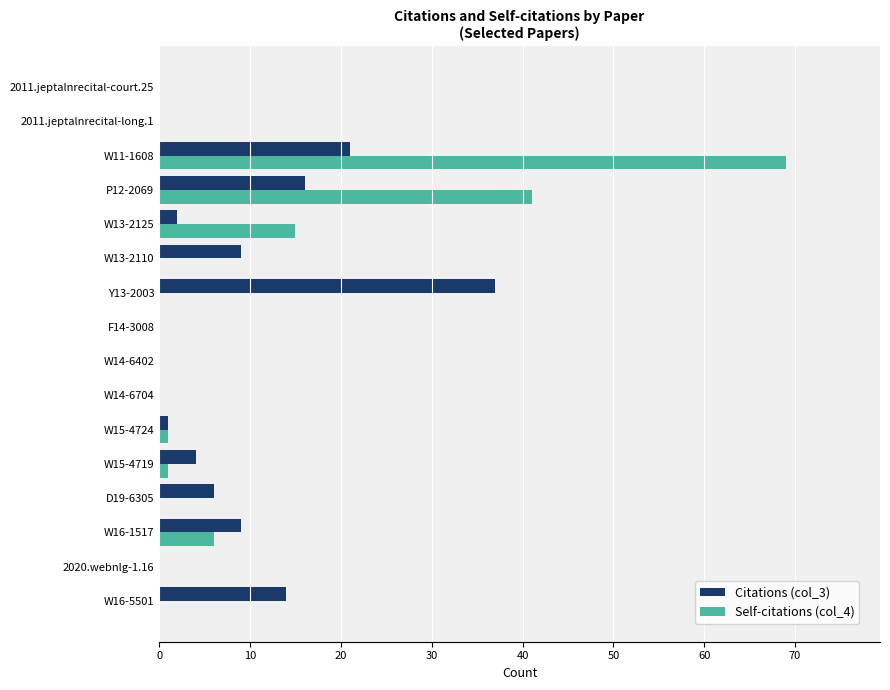

Is the value of Self-citations (col_4) at D19-6305 greater than the value of Citations (col_3) at W13-2110?

No